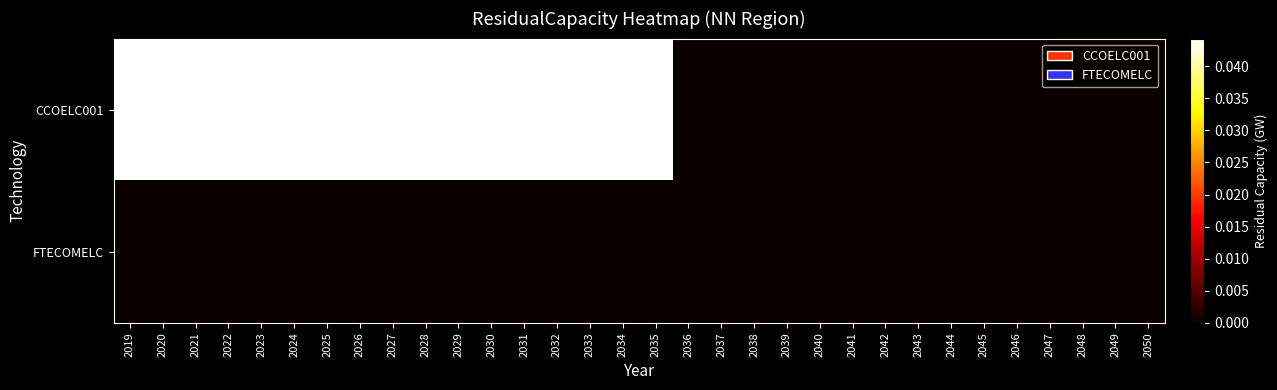

Between 2034 and 2038, which series saw the biggest shift?

CCOELC001